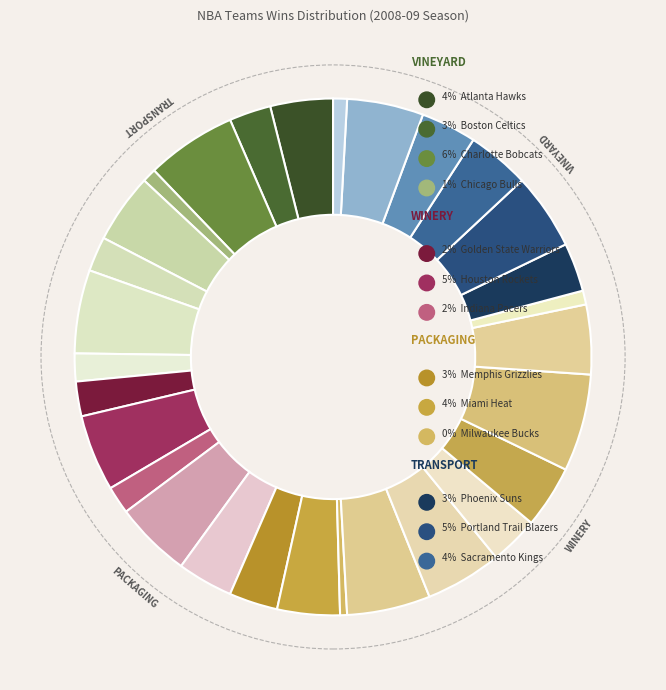

What is the smallest slice in the pie chart?

Milwaukee Bucks